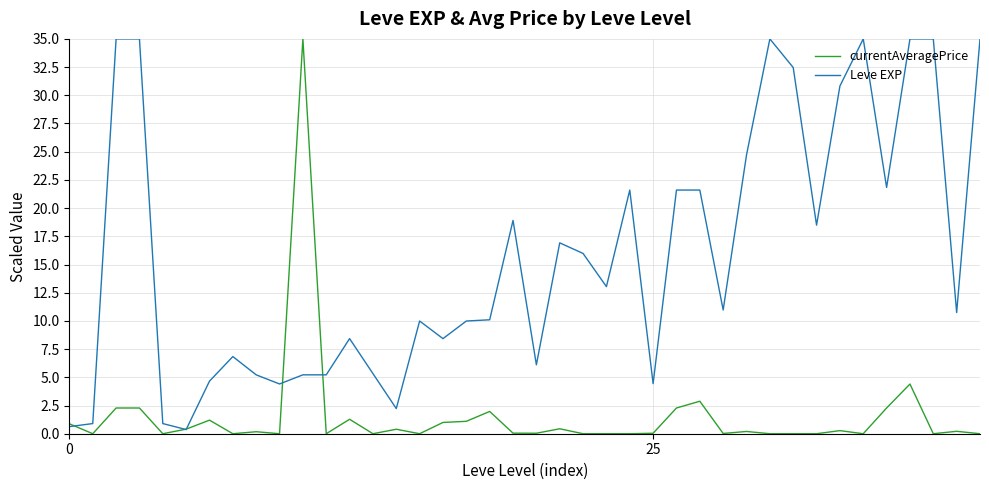

Rank the series by their average value, from lowest to highest.

currentAveragePrice, Leve EXP